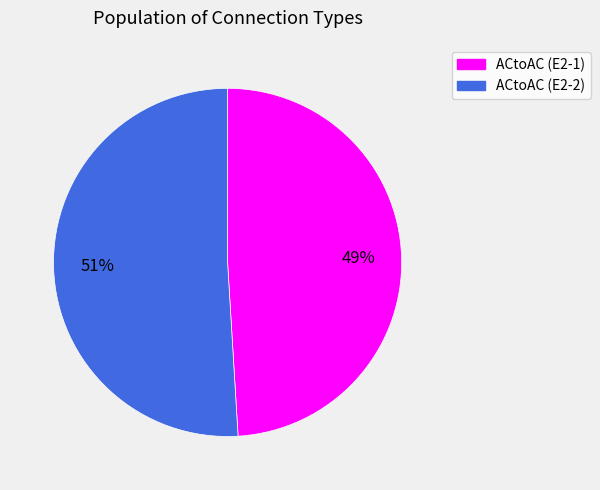

Between ACtoAC (E2-2) and ACtoAC (E2-1), which is larger?

ACtoAC (E2-2)